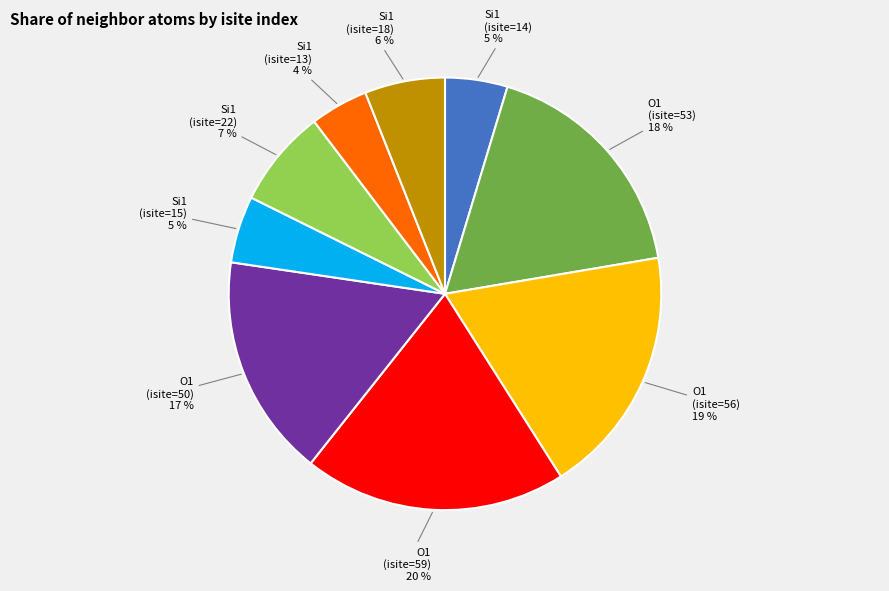

To the nearest percent, what is the average slice percentage?

11%